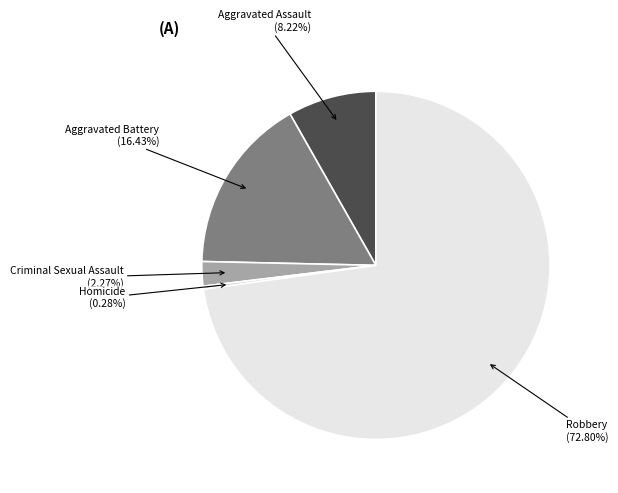

Which has a higher value, Robbery or Aggravated Assault?

Robbery